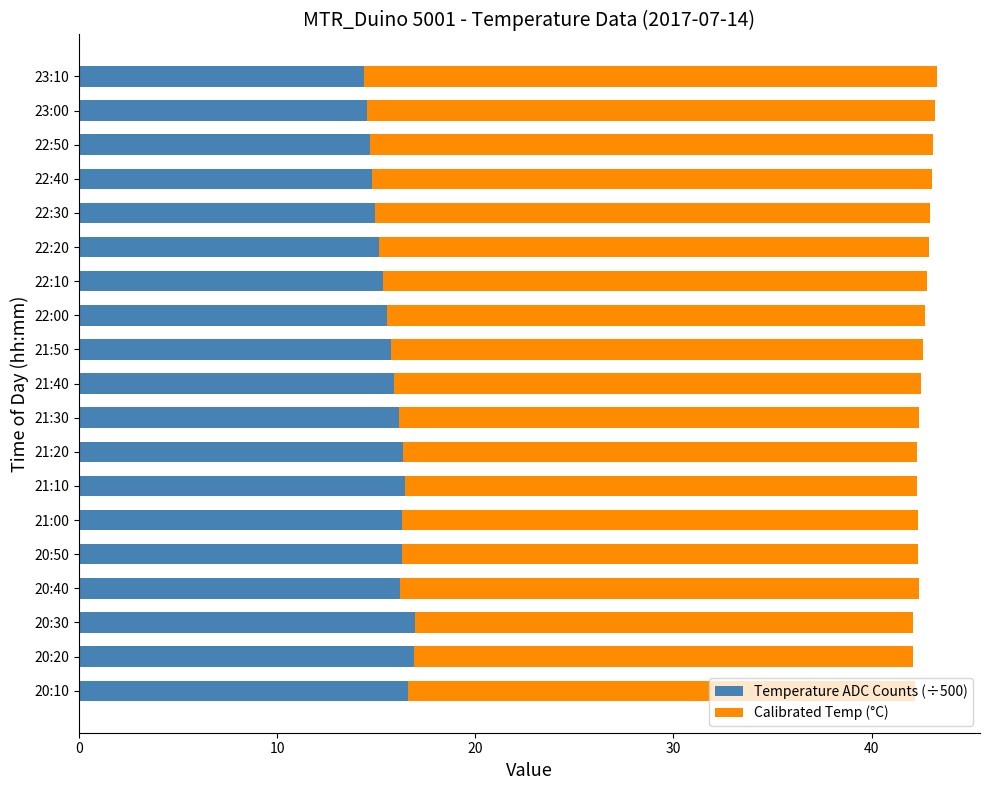

What is the sum of the Temperature ADC Counts (÷500) values at 20:50 and 21:30?

32.4